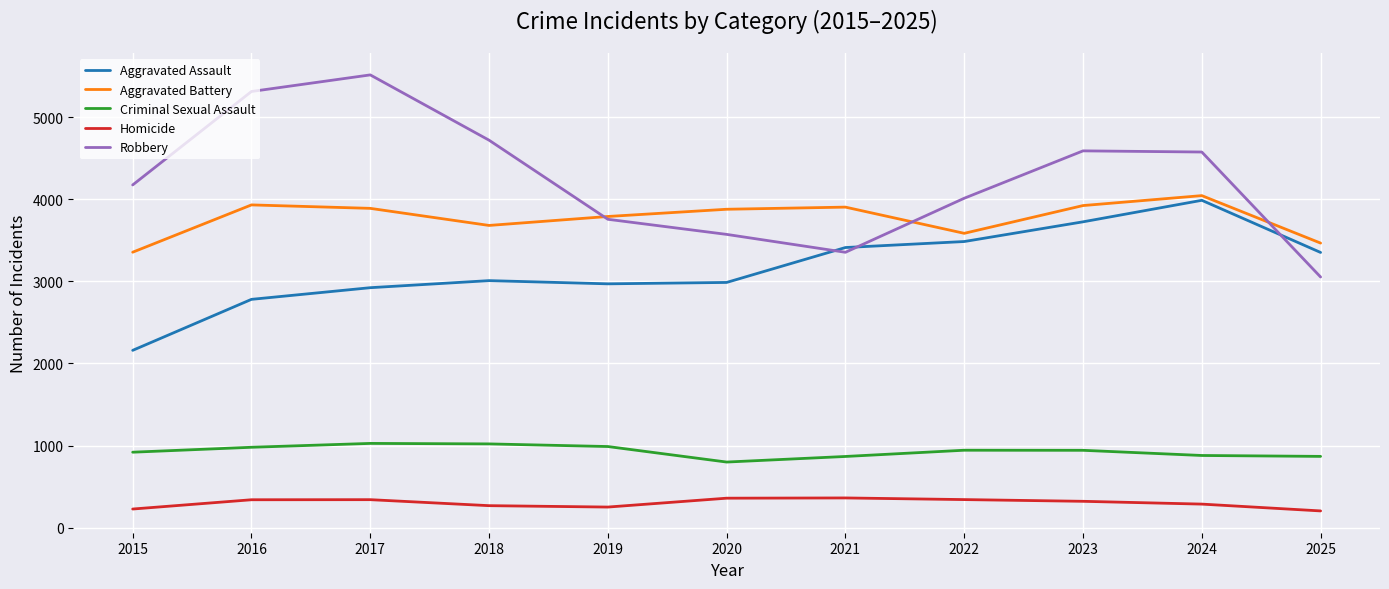

What are all the series names shown in the legend?

Aggravated Assault, Aggravated Battery, Criminal Sexual Assault, Homicide, Robbery